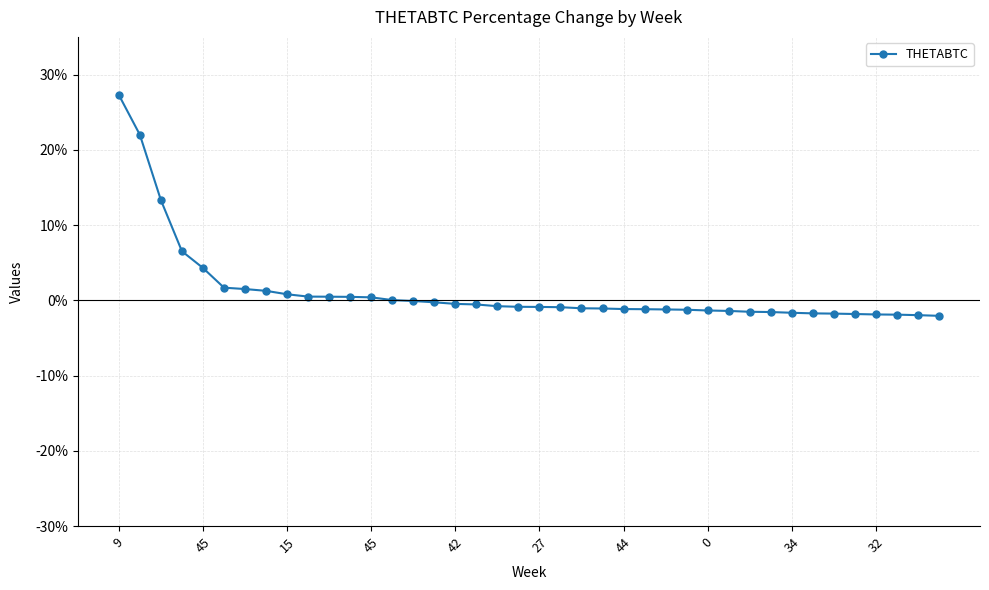

What is the greatest value displayed?

27.3